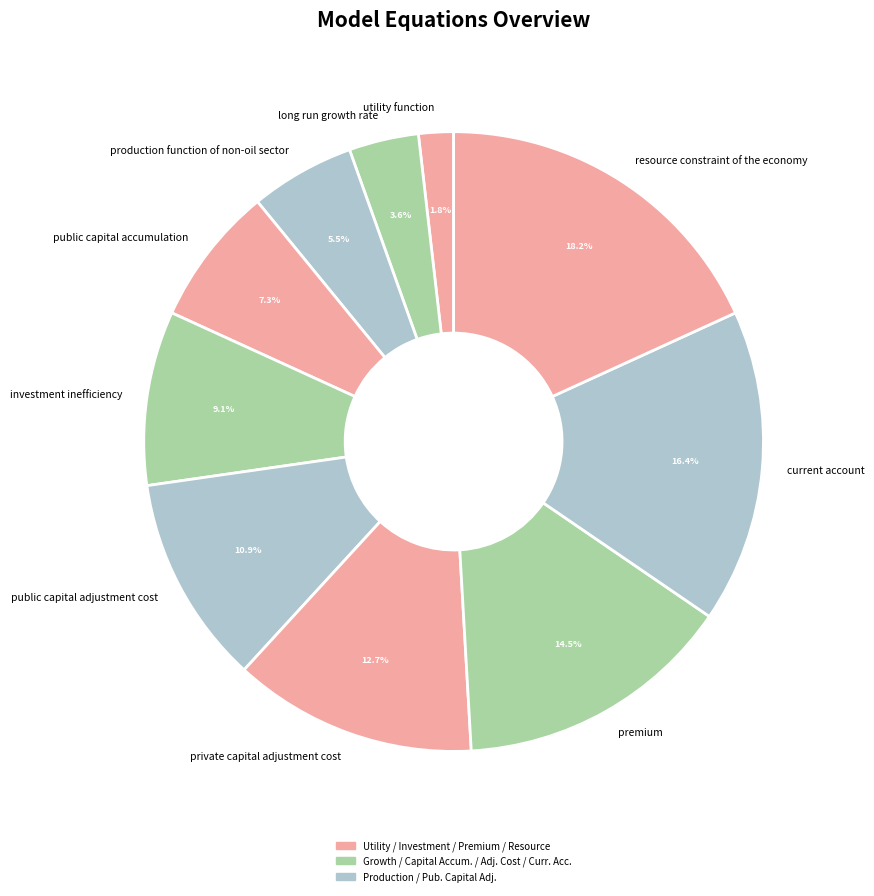

How many segments does this pie chart have?

10